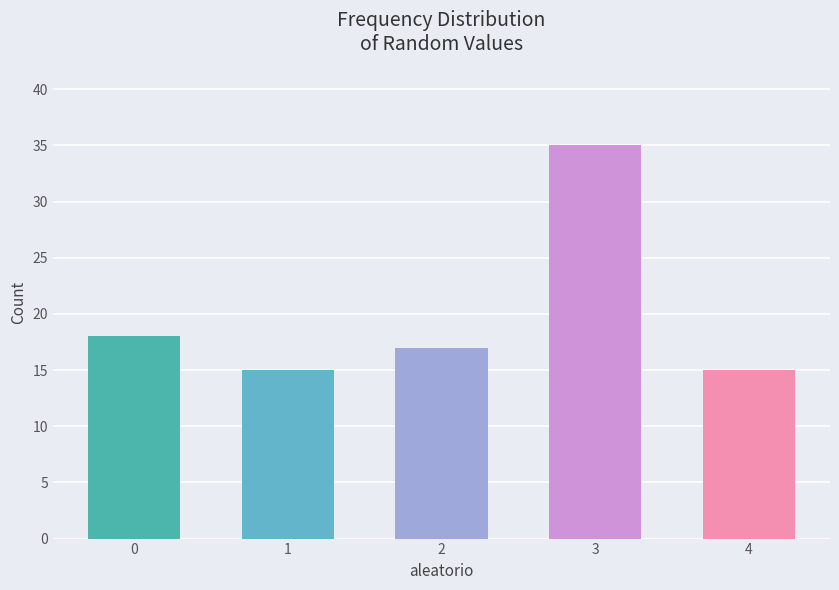

Which label corresponds to the largest value in the chart?

3